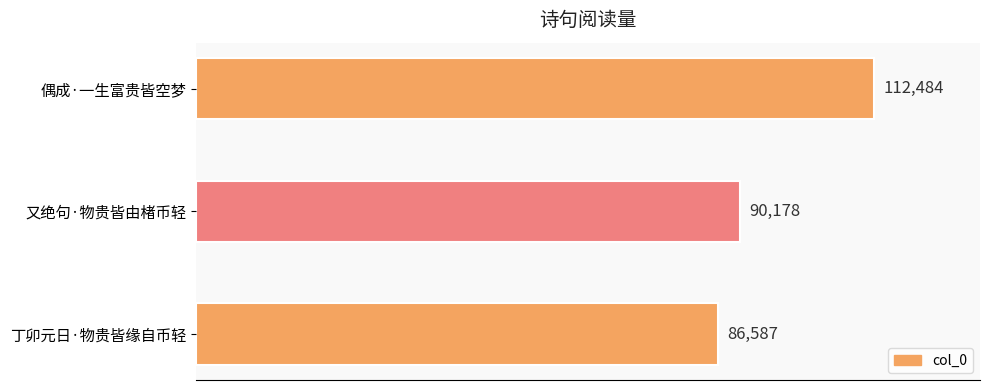

How many values are between 86587 and 112484?

3